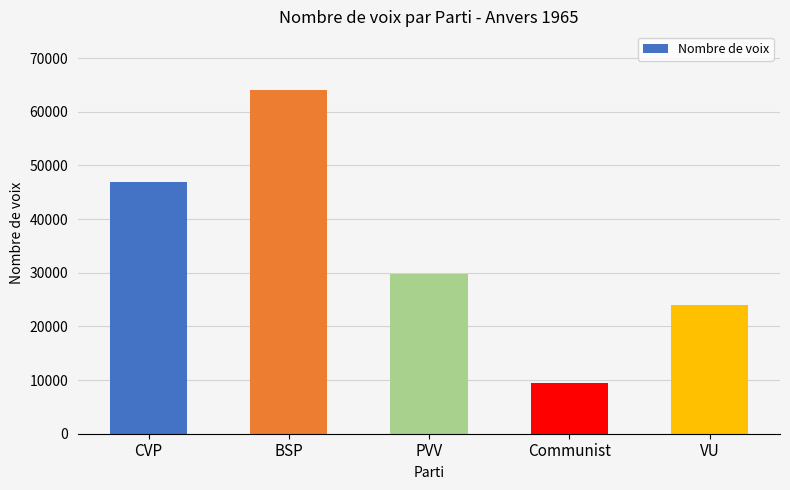

Reading left to right, transcribe all the data shown in this chart.

CVP=46833	BSP=64013	PVV=29728	Communist=9518	VU=24051